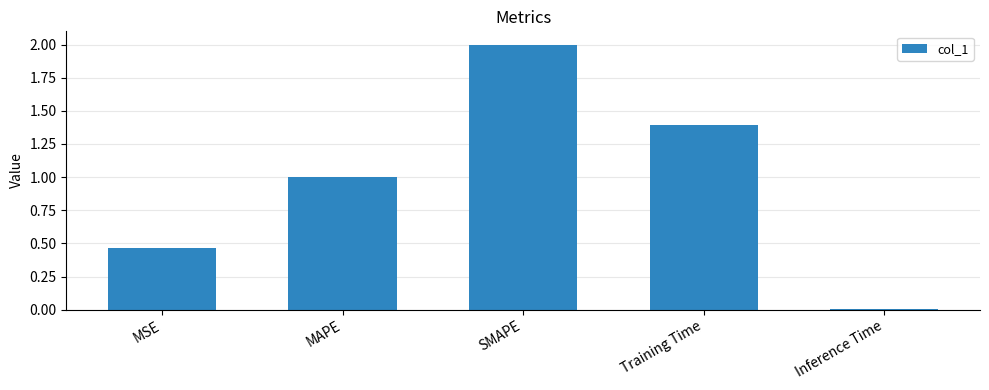

Rank the categories by value from highest to lowest.

SMAPE, Training Time, MAPE, MSE, Inference Time